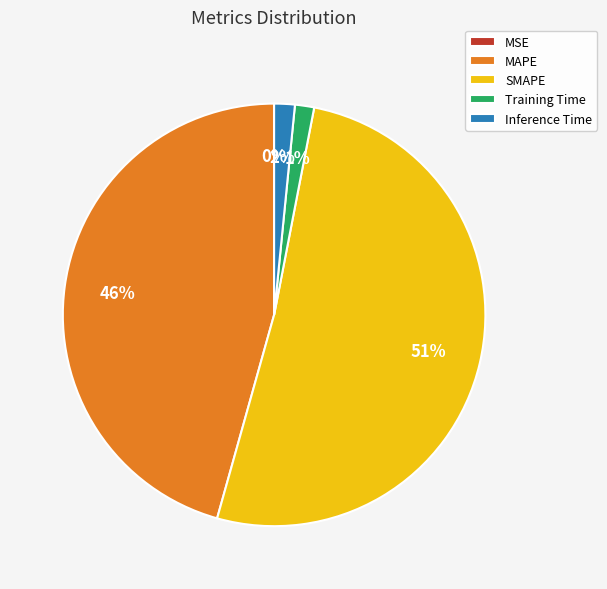

Which category has the biggest portion of the pie?

SMAPE